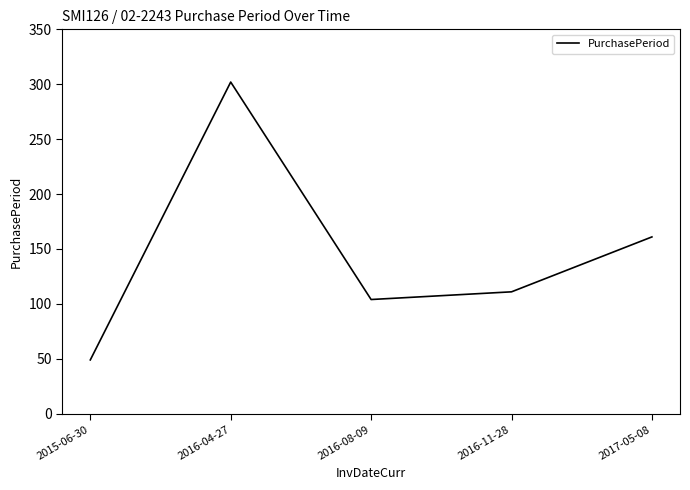

Rank the categories by value from lowest to highest.

2015-06-30, 2016-08-09, 2016-11-28, 2017-05-08, 2016-04-27